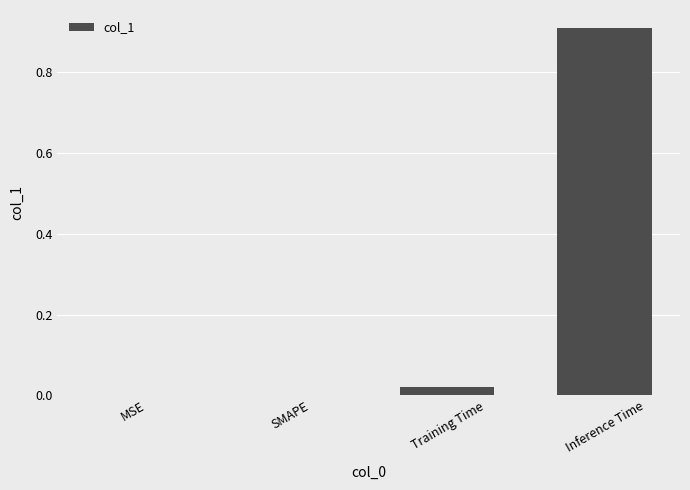

Which has a higher value, Inference Time or Training Time?

Inference Time